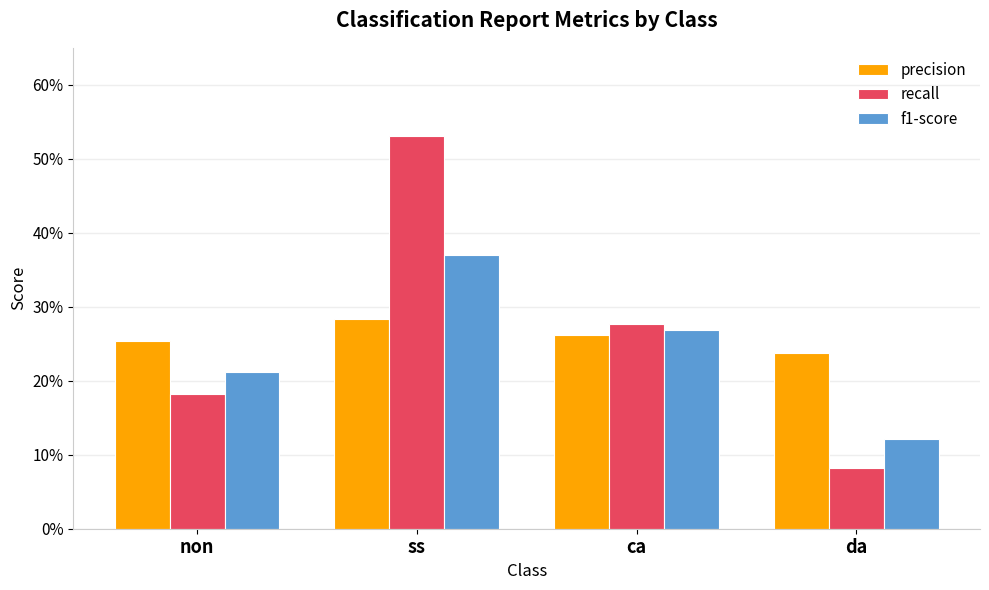

Which category has the highest value across all series?

ss